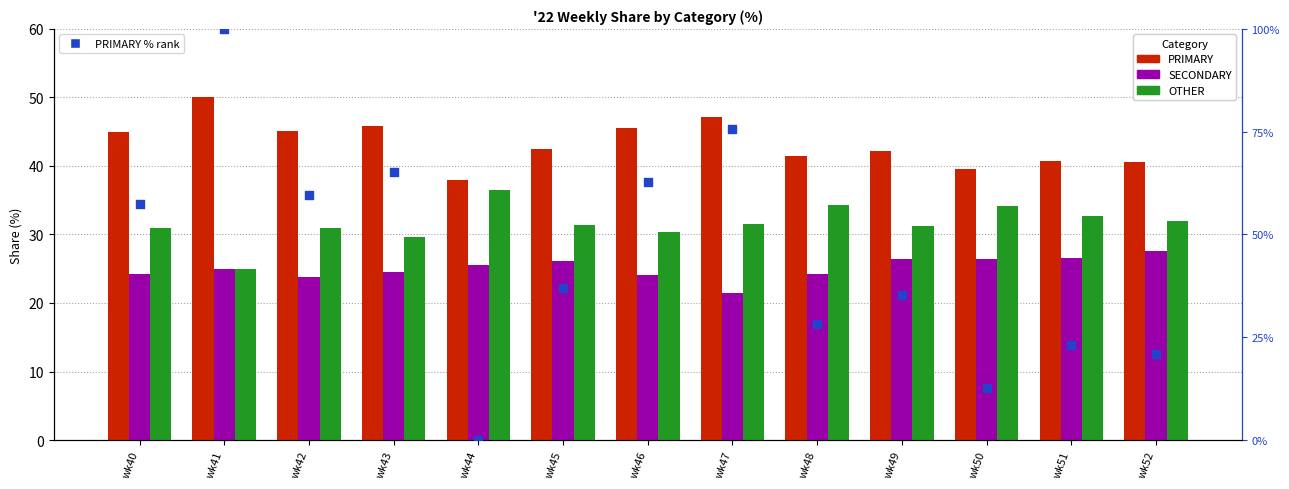

What are all the series names shown in the legend?

PRIMARY, SECONDARY, OTHER, PRIMARY % rank